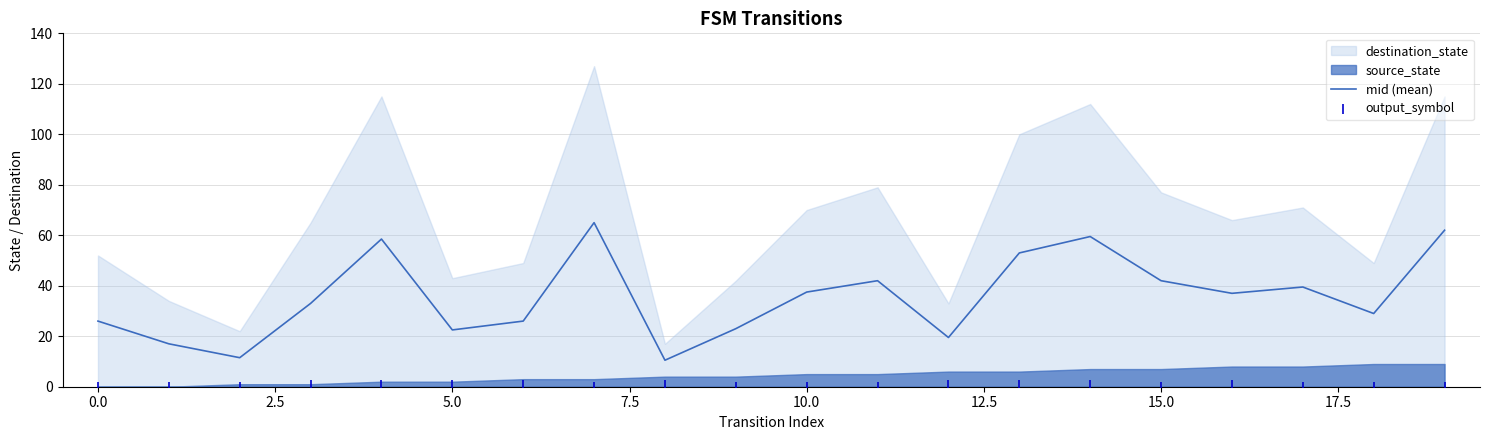

What is the highest value of the mid (mean) series?

65.0